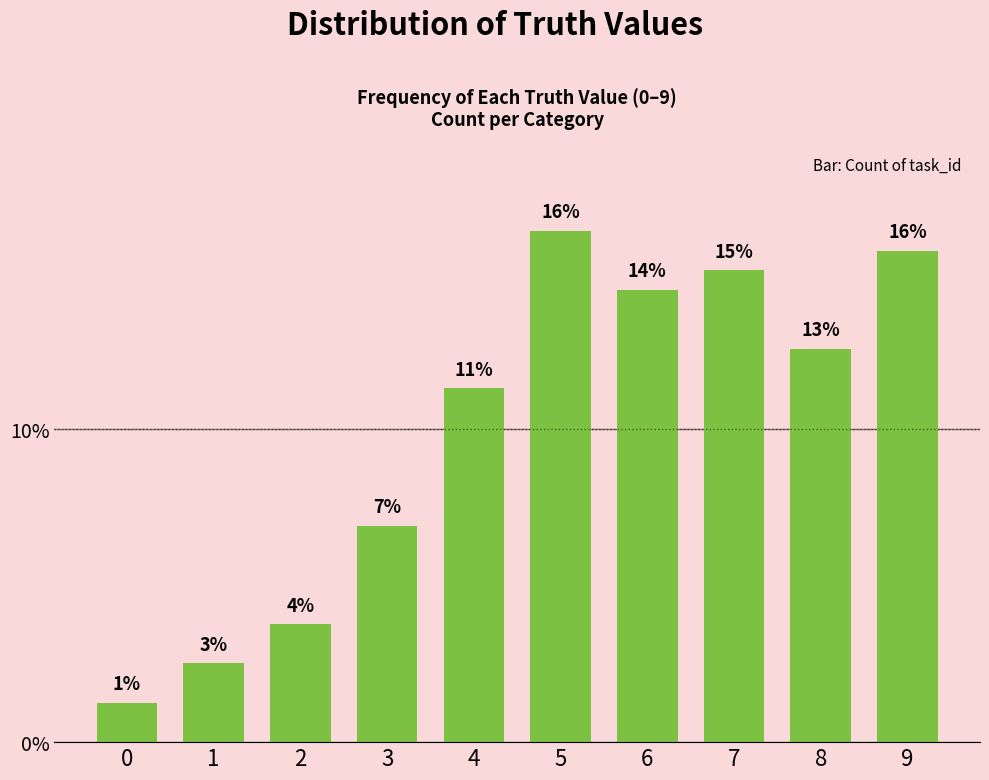

Which label corresponds to the largest value in the chart?

5